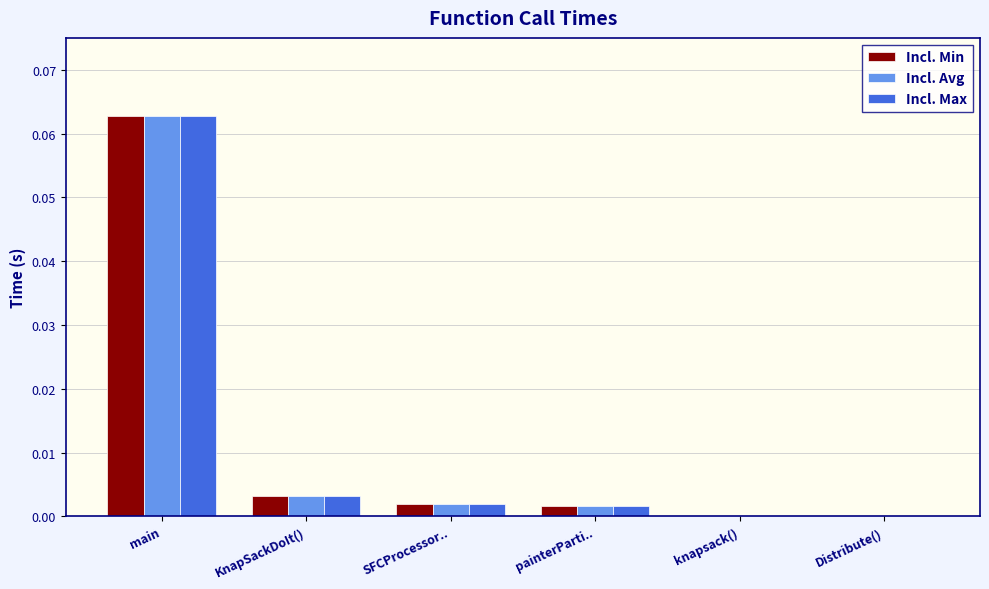

At which category is the sum across all series the highest?

main